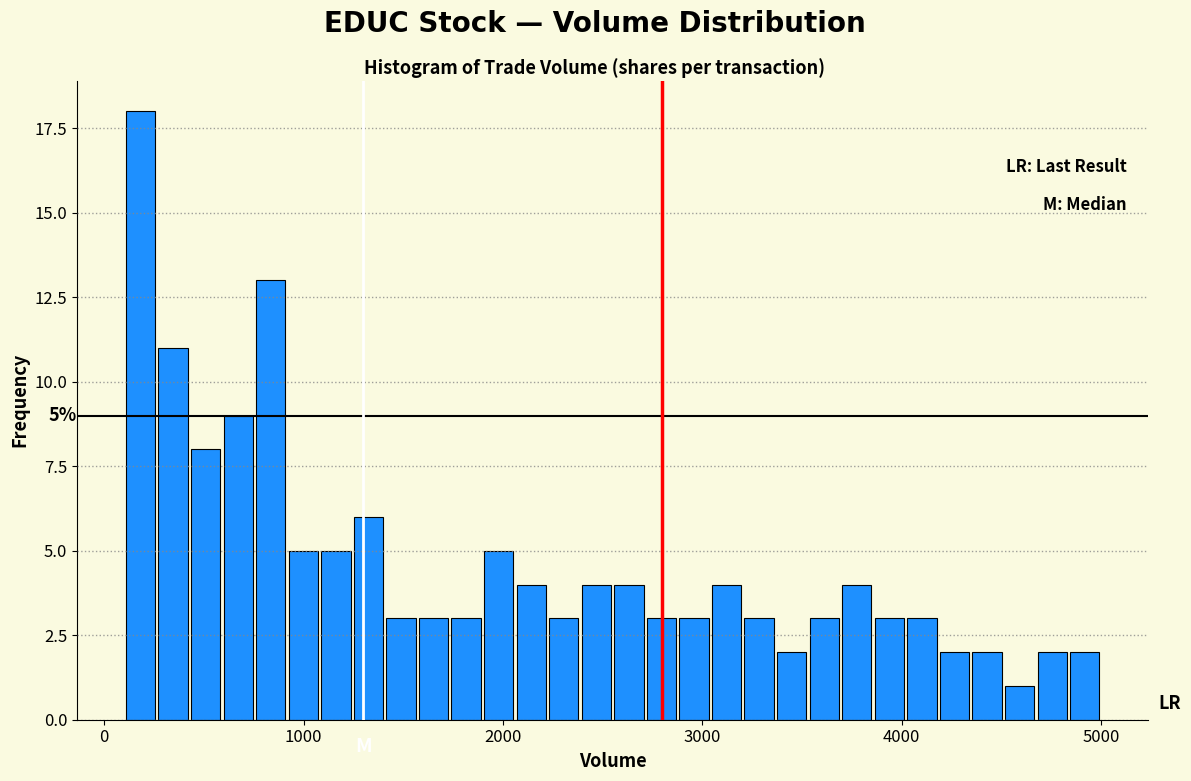

Around what value on the x-axis is the tallest bar? Give the approximate position of its centre, as read against the axis.

200